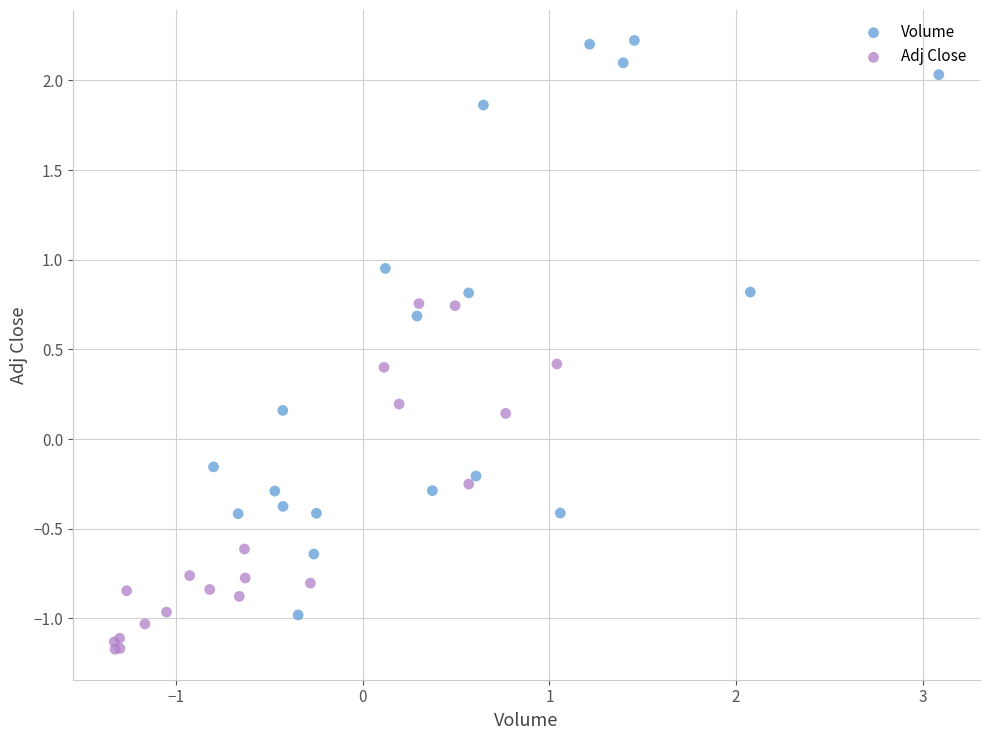

Which series has the largest Y range (max minus min)?

Volume